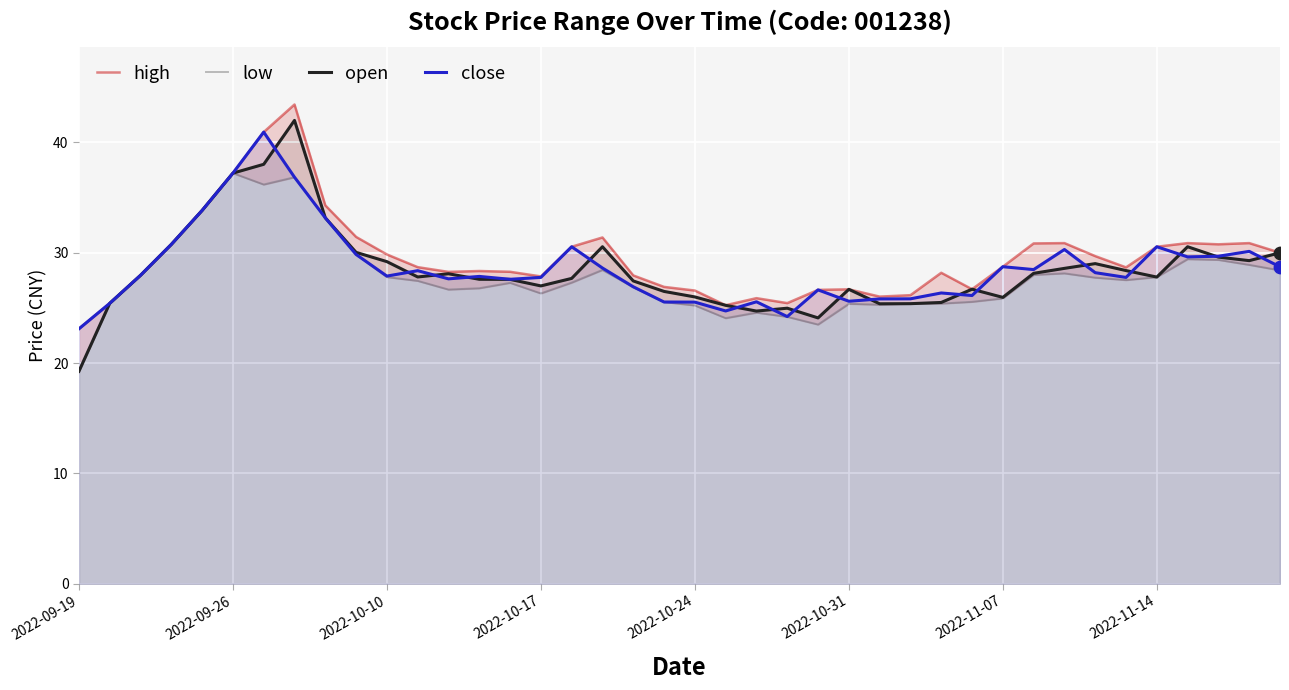

At how many categories does at least one series exceed 42?

1